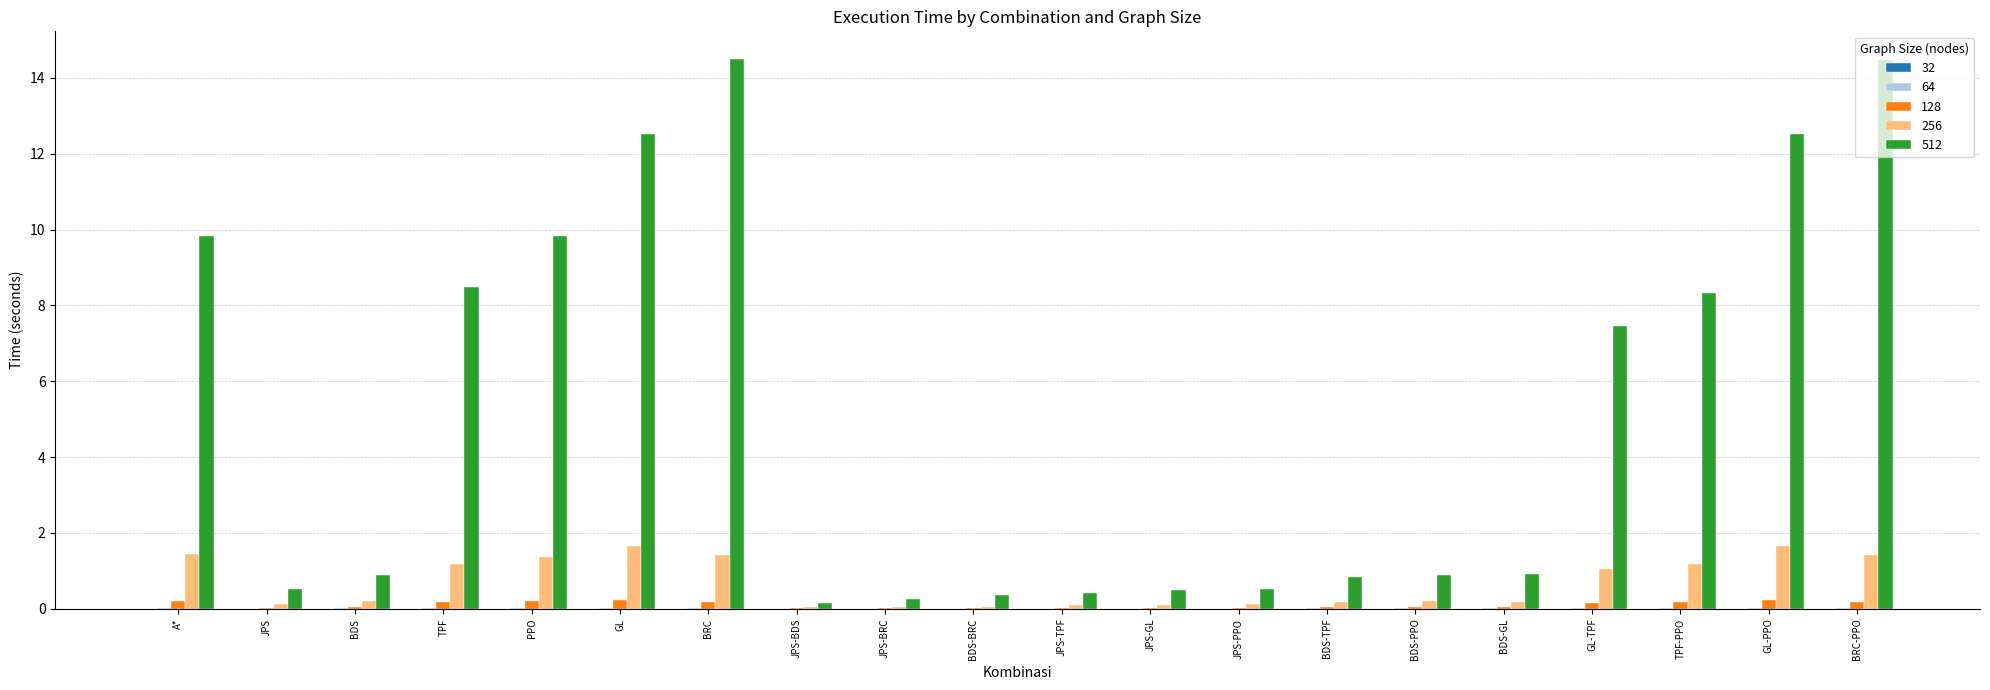

Which series has the widest spread of values?

512